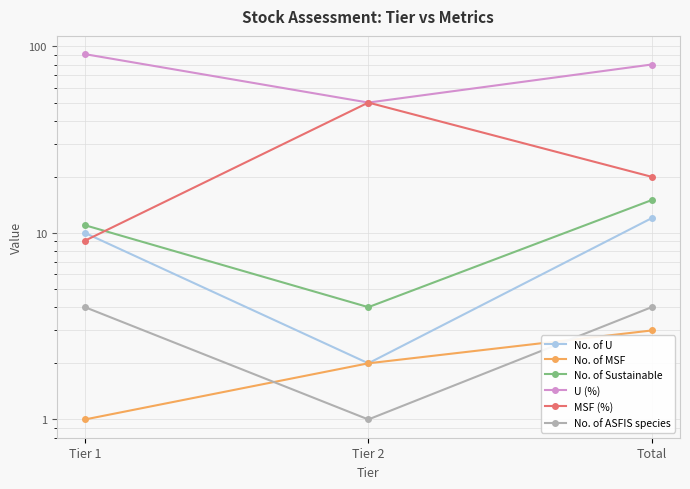

What is the maximum value for U (%)?

90.9